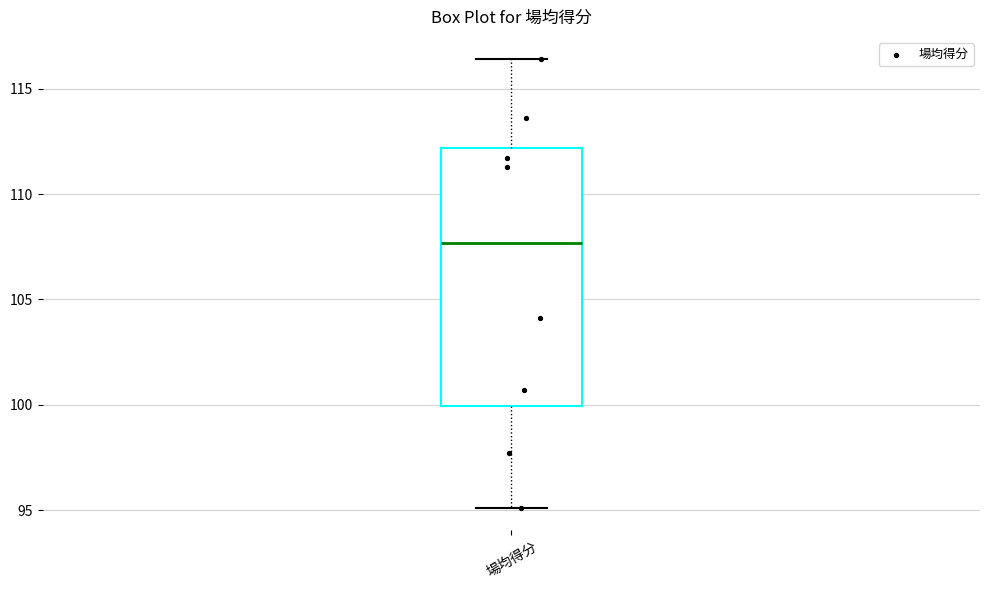

Transcribe this box plot: give where the median line is, the range the box spans, and where the two whiskers end, as read against the y-axis. The values are not printed on the chart, so give them approximately, as read against the axis.

median 107.5, box 100.0 to 112.0, whiskers 95.0 to 116.5